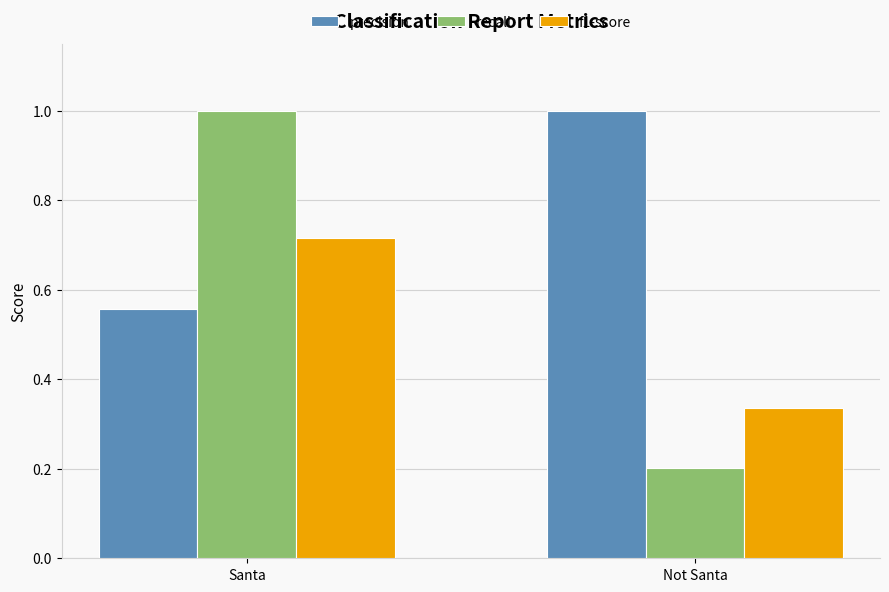

At Not Santa, list the series in order from largest to smallest.

precision, f1-score, recall